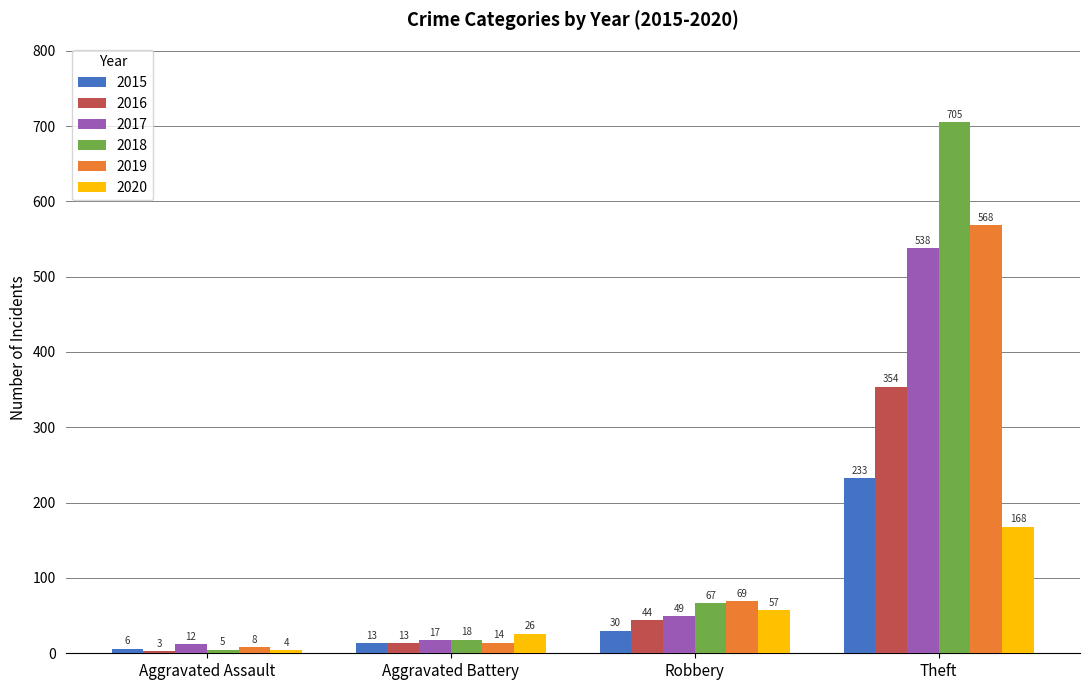

What is the label of the 3rd bar from the left?

Robbery